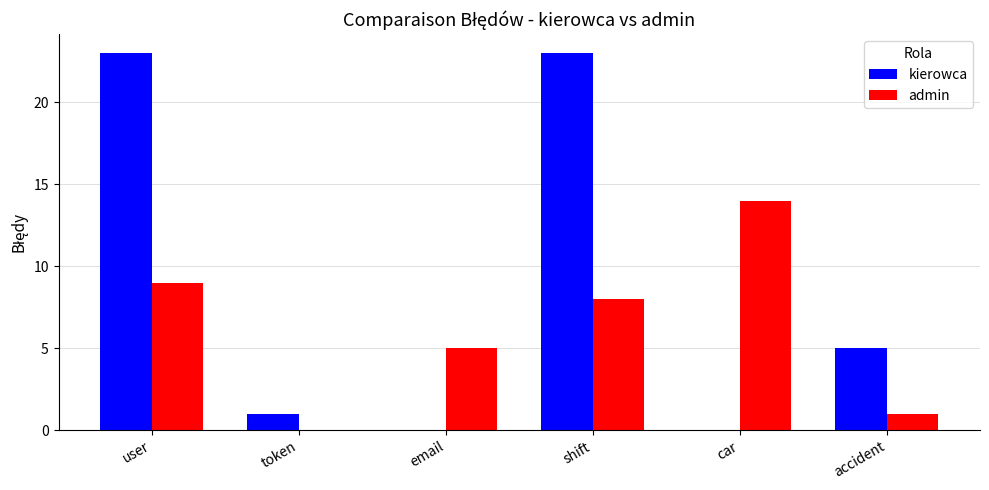

What is the spread (max minus min) of values at user?

14